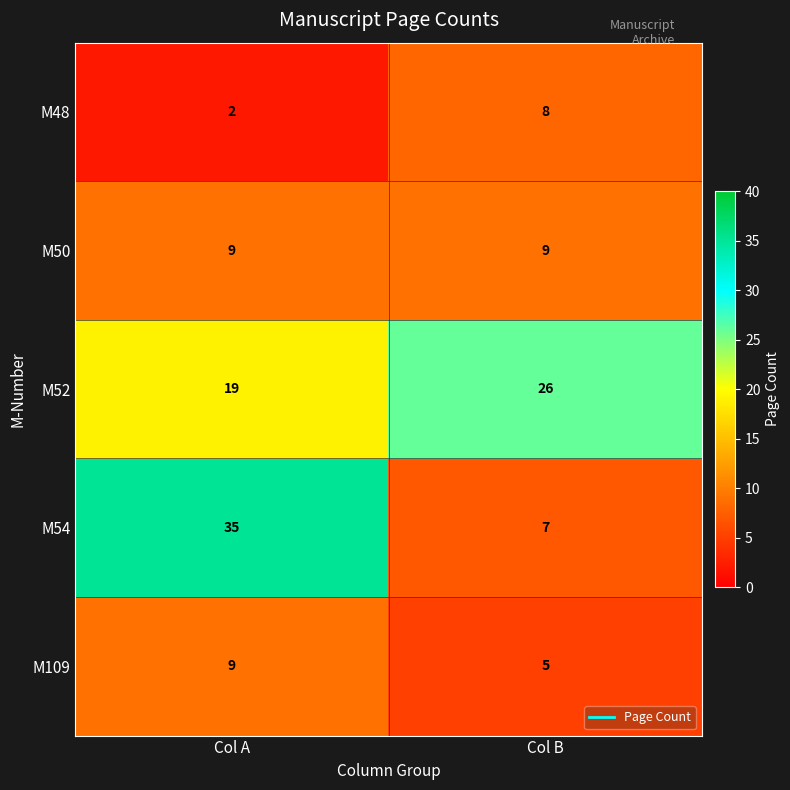

Rank the series at Col B from highest to lowest value.

M52, M50, M48, M54, M109